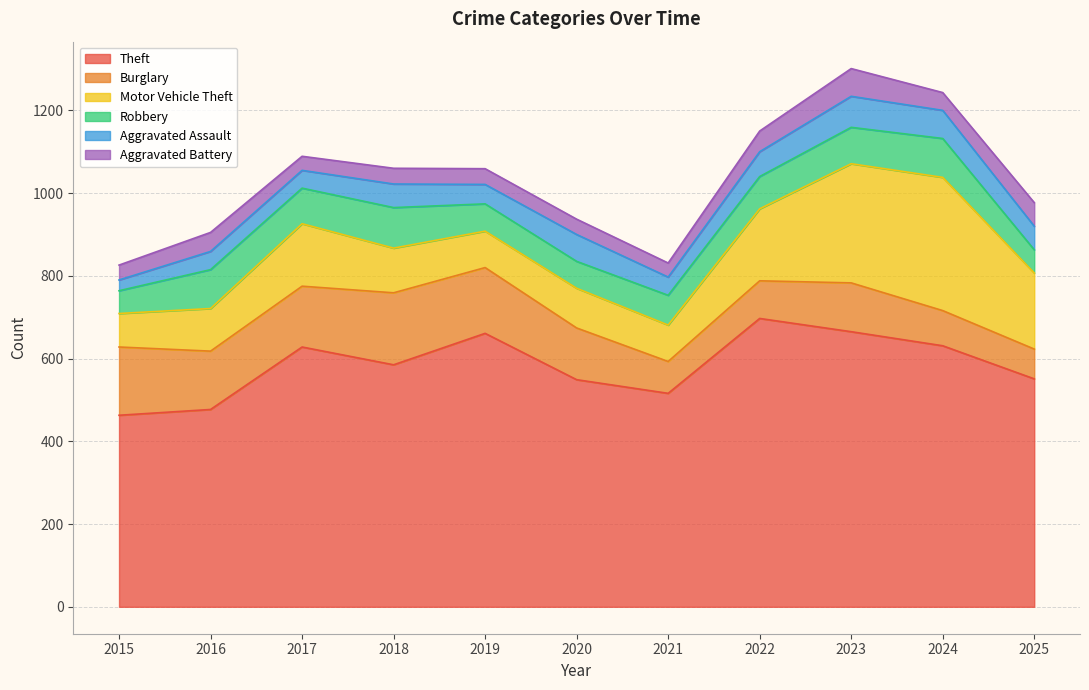

Between 2017 and 2021, which series saw the biggest shift?

Theft